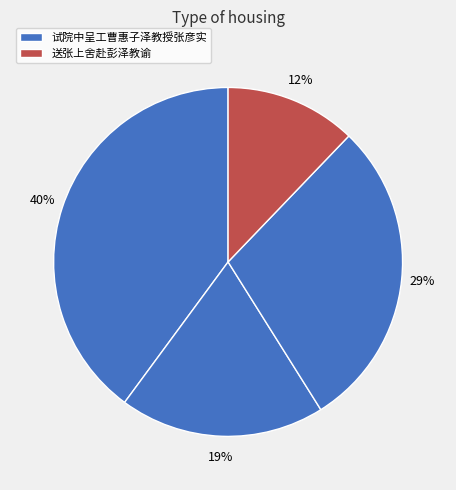

How many segments does this pie chart have?

4